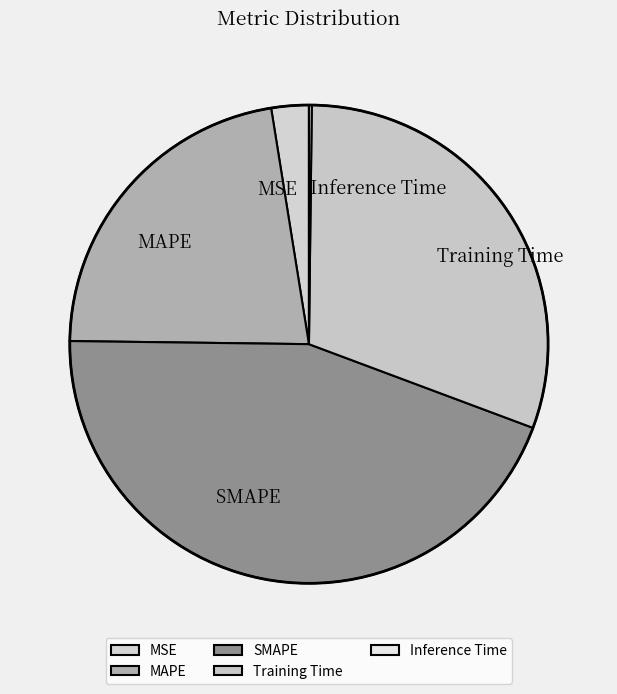

Combined, do MAPE and SMAPE account for over 50%?

Yes